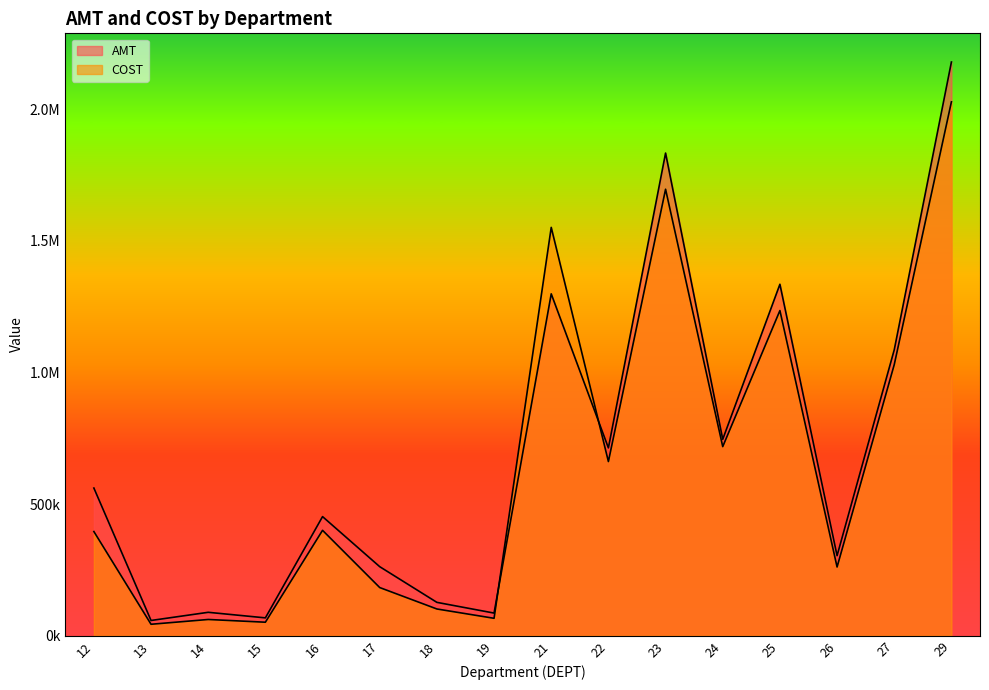

Which series has the largest total across all categories?

AMT